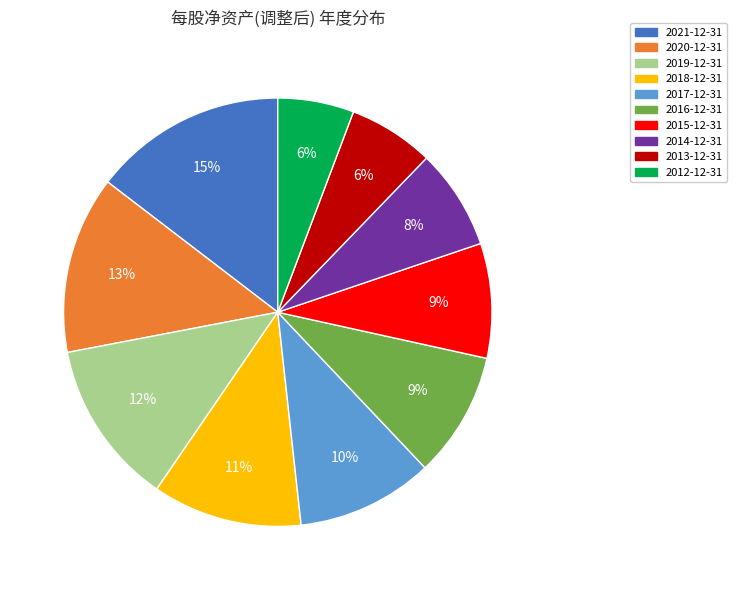

True or false: 2019-12-31 accounts for 12% of the total.

True